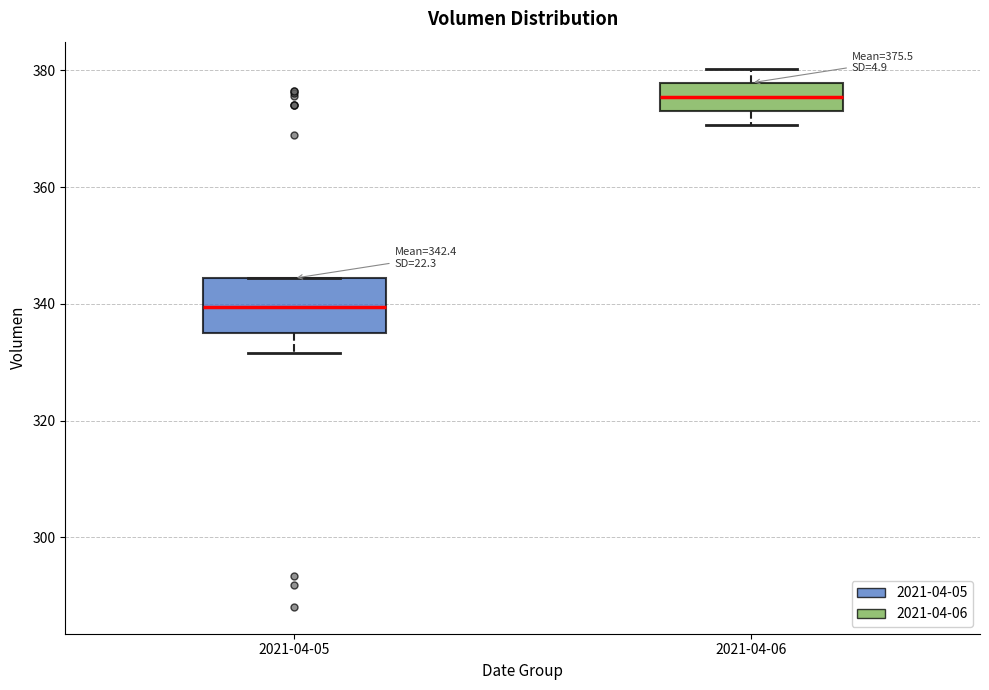

Comparing the boxes themselves (not the whiskers), which one is the tallest?

2021-04-05